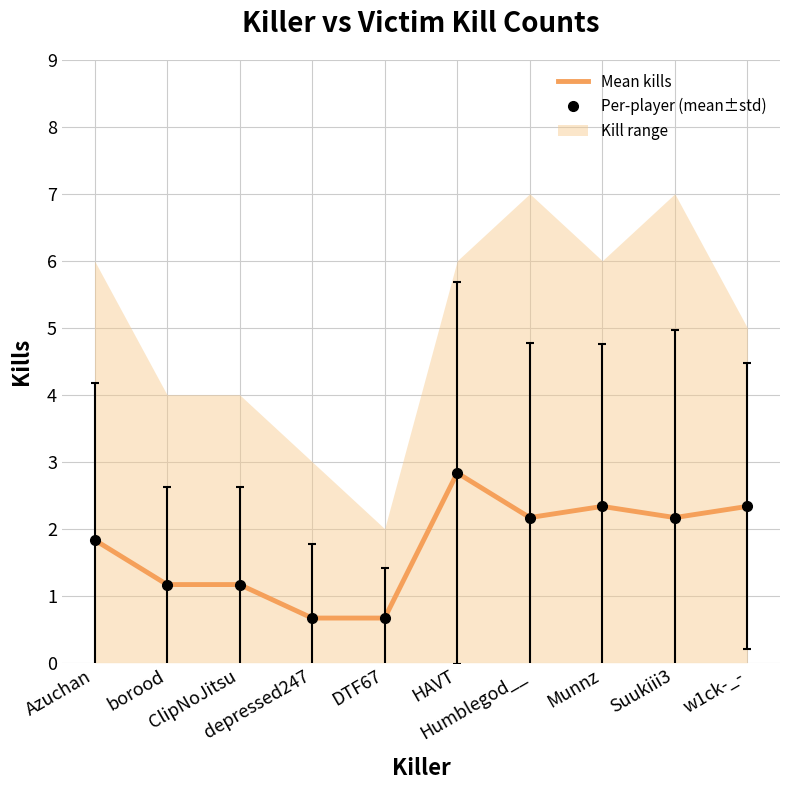

Count the number of values greater than 2.

5